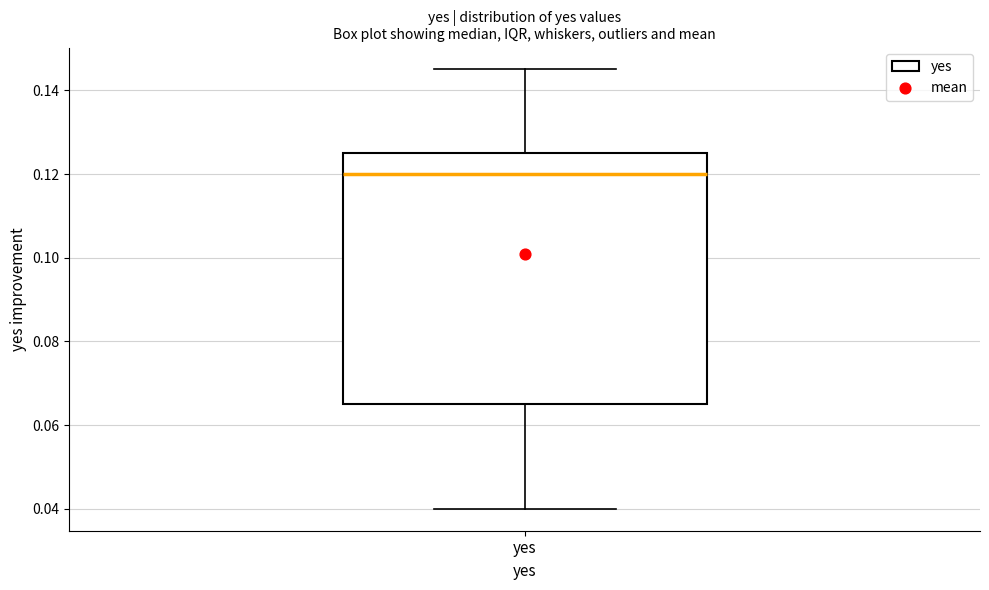

Transcribe this box plot: give where the median line is, the range the box spans, and where the two whiskers end, as read against the y-axis. The values are not printed on the chart, so give them approximately, as read against the axis.

median 0.120, box 0.066 to 0.126, whiskers 0.040 to 0.146